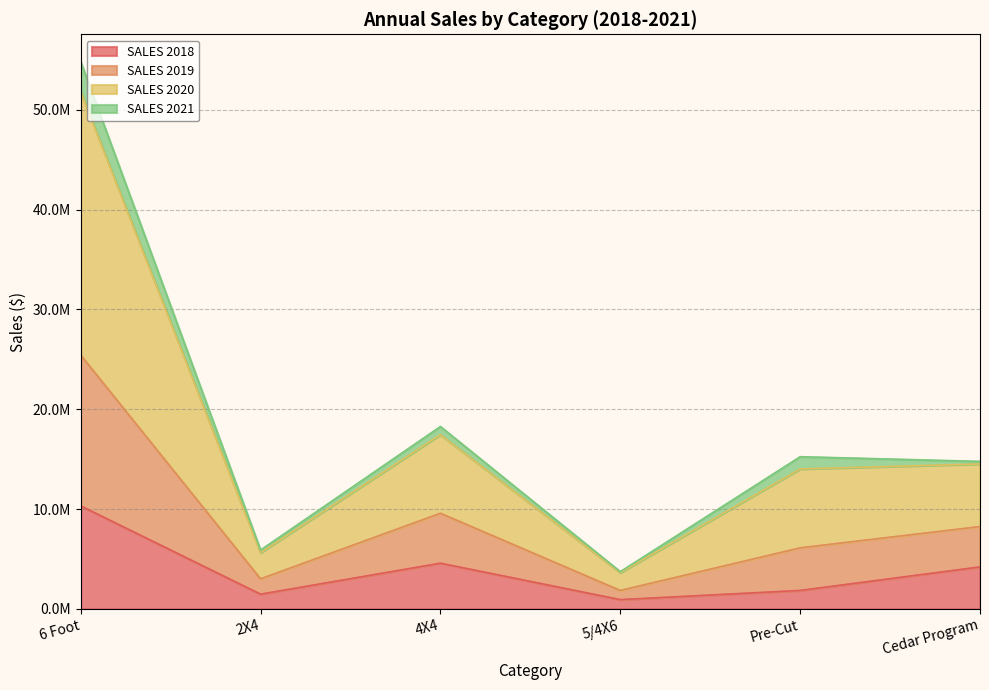

At how many categories does at least one series exceed 25429227?

1